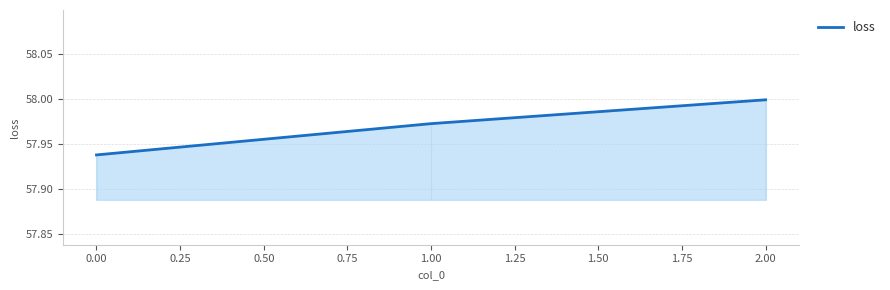

Between 2.00 and 0.00, which is larger?

2.00